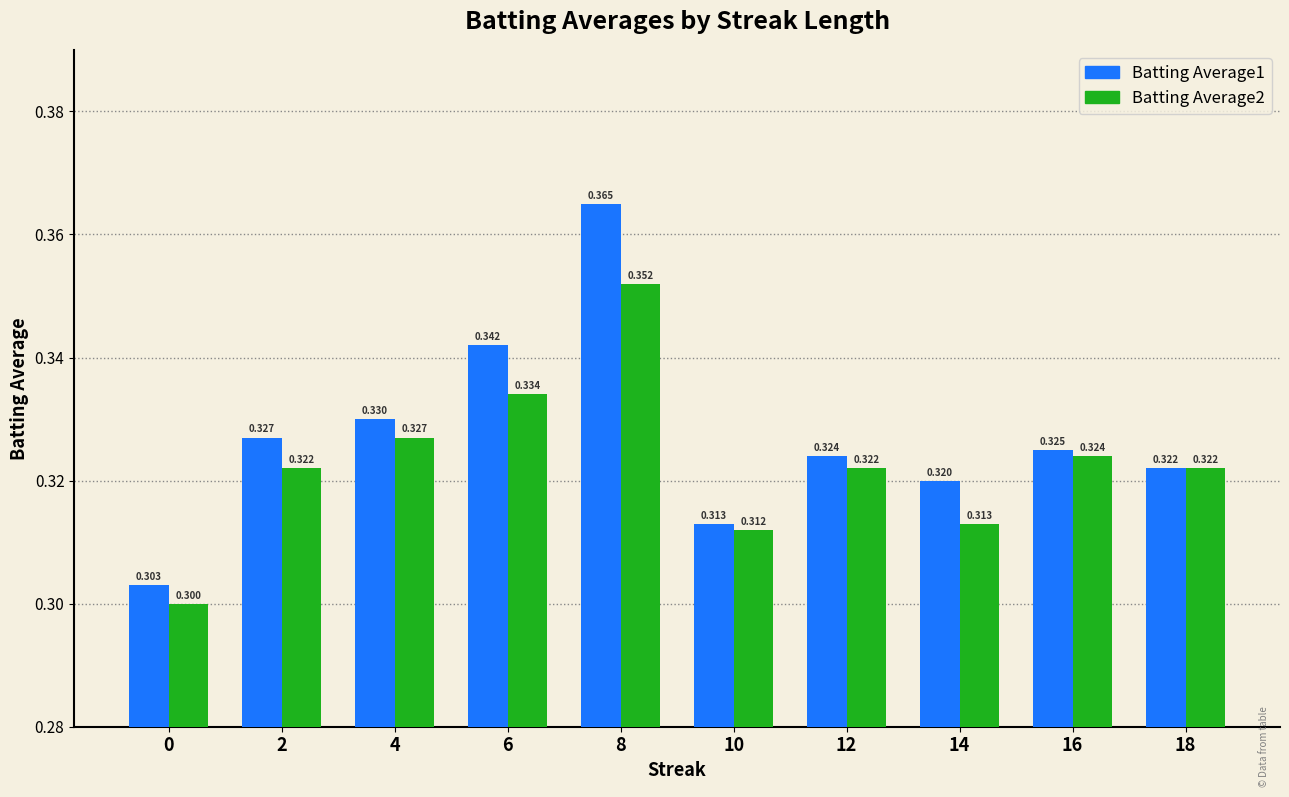

Rank the series by their average value, from highest to lowest.

Batting Average1, Batting Average2